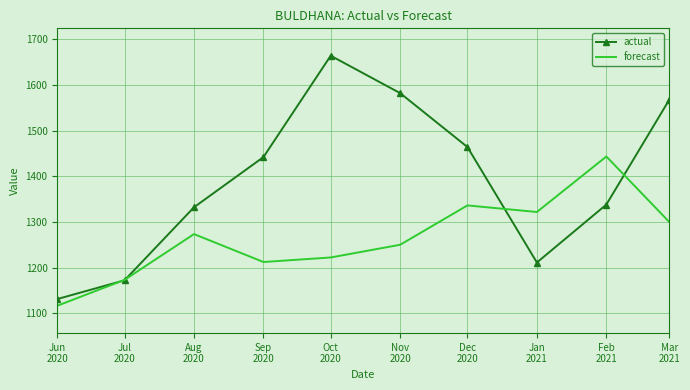

At which category does actual reach its first local peak?

Oct
2020